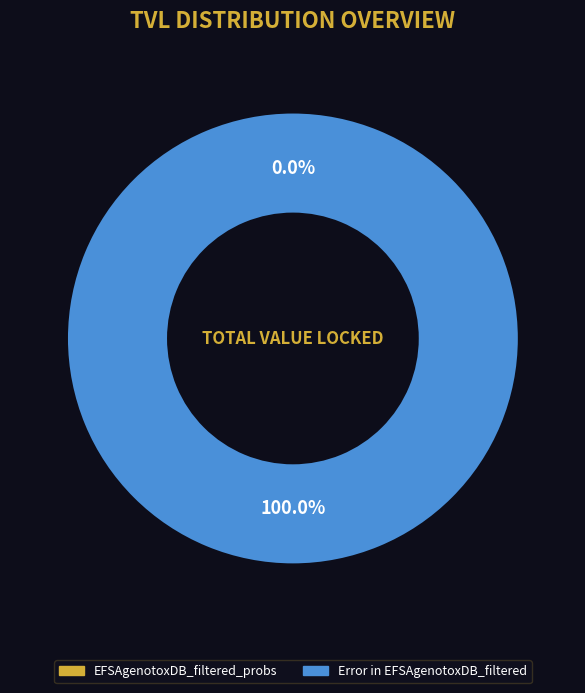

What is the total percentage of EFSAgenotoxDB_filtered_probs and Error in EFSAgenotoxDB_filtered?

100.0%